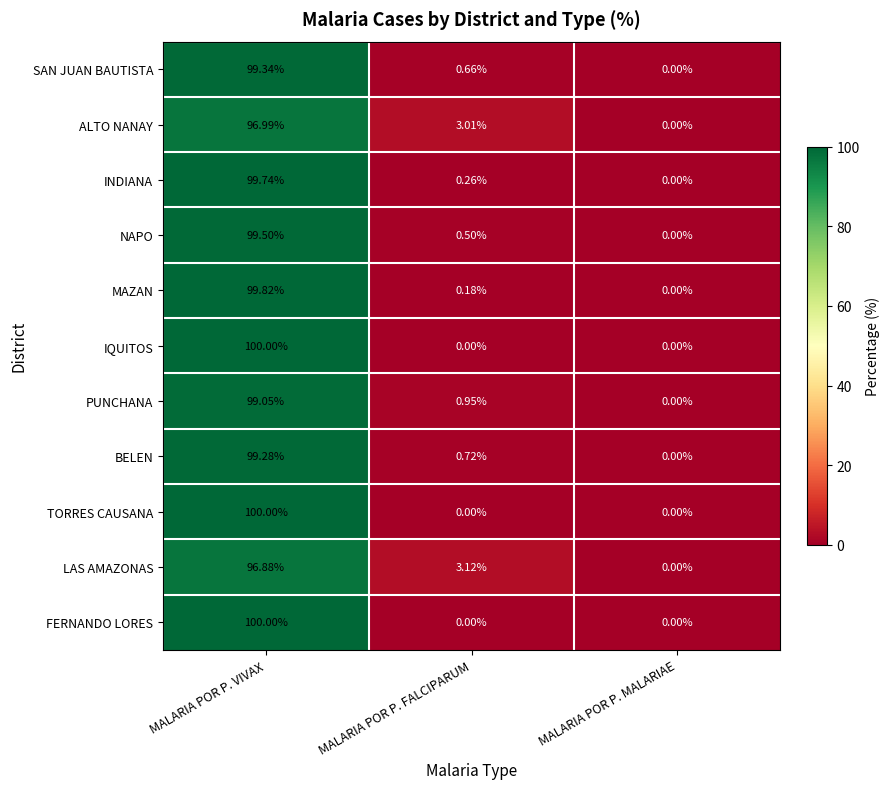

Which series changed the most between MALARIA POR P. FALCIPARUM and MALARIA POR P. MALARIAE?

LAS AMAZONAS